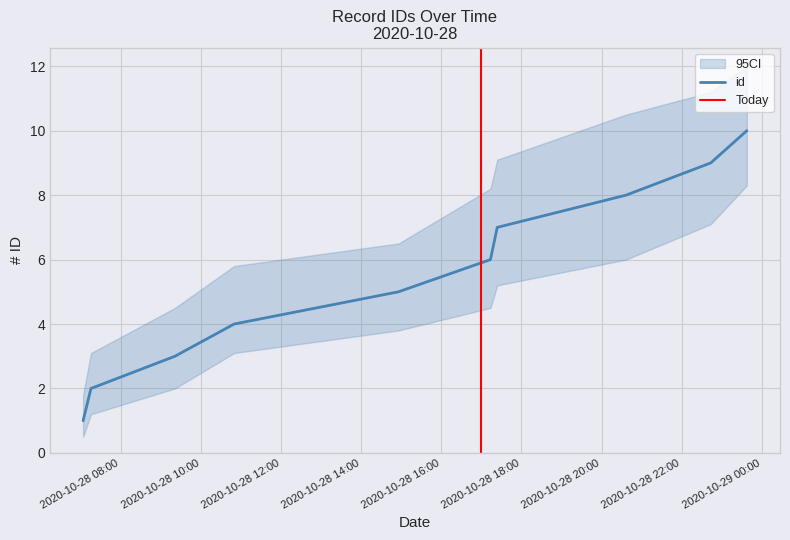

What is the difference between the maximum and second lowest values?

8